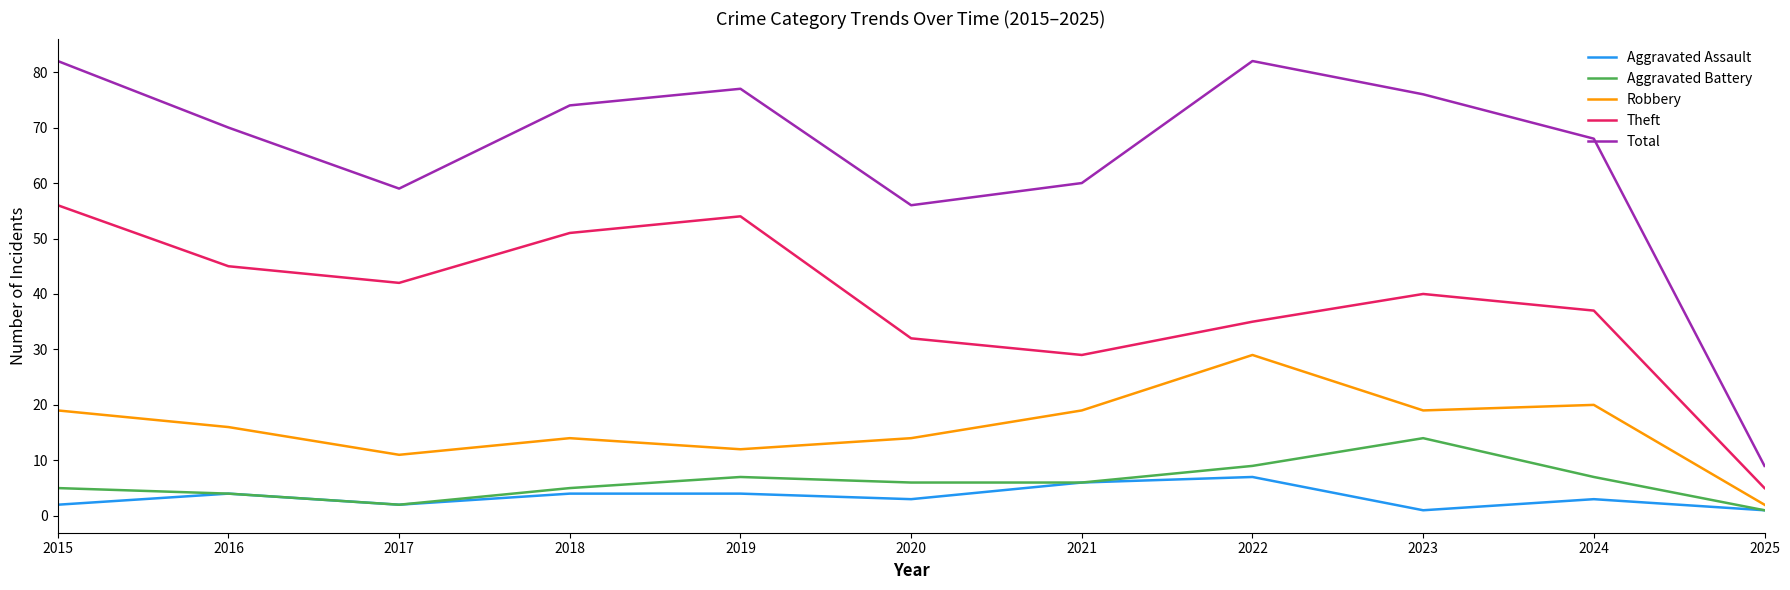

True or false: Robbery and Total cross at least once.

False